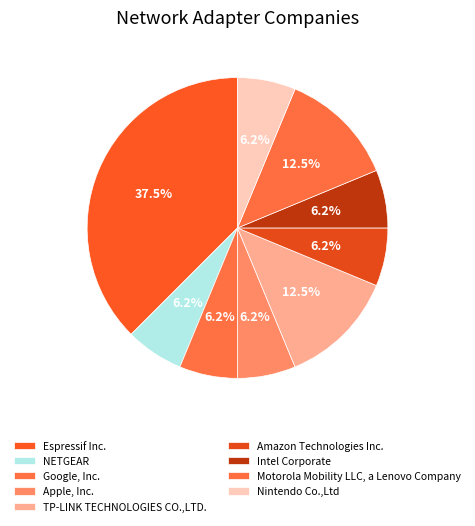

How many segments does this pie chart have?

9